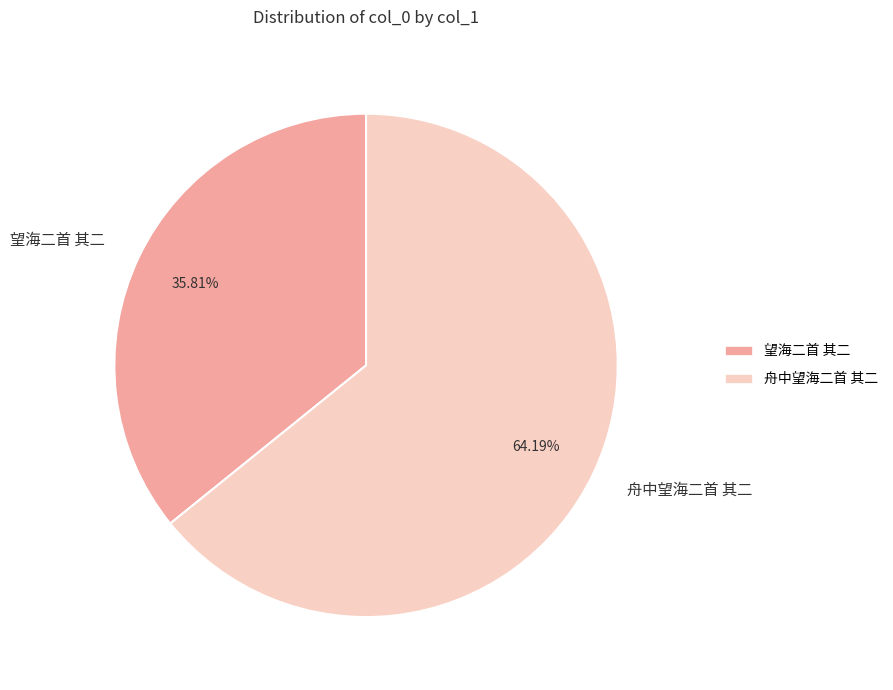

Rank the categories by value from highest to lowest.

舟中望海二首 其二, 望海二首 其二